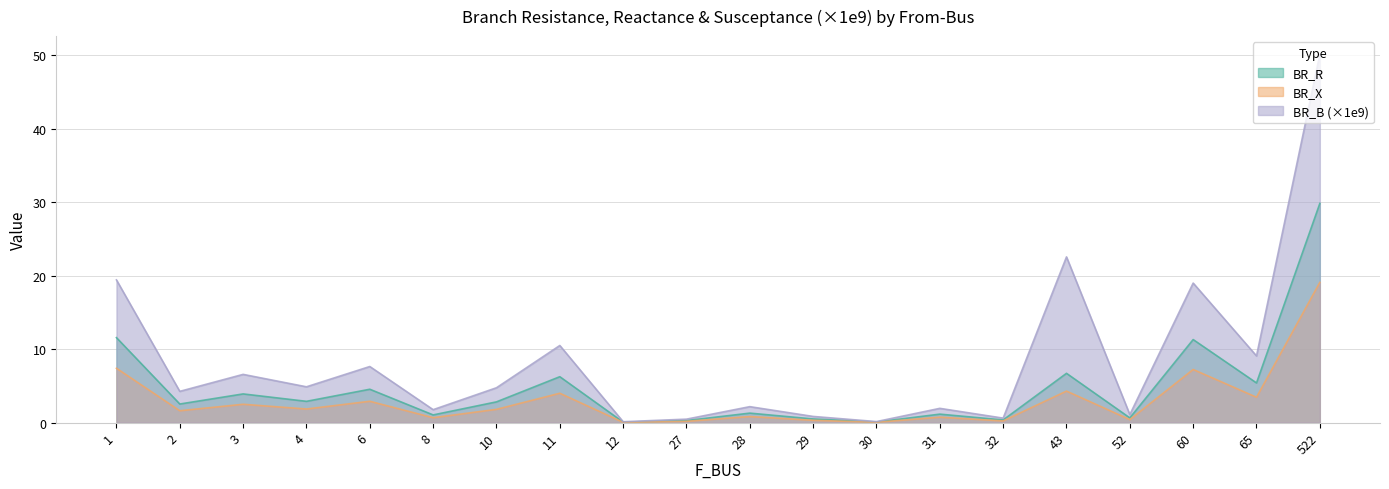

What is the average value of the BR_B_scaled series?

8.4